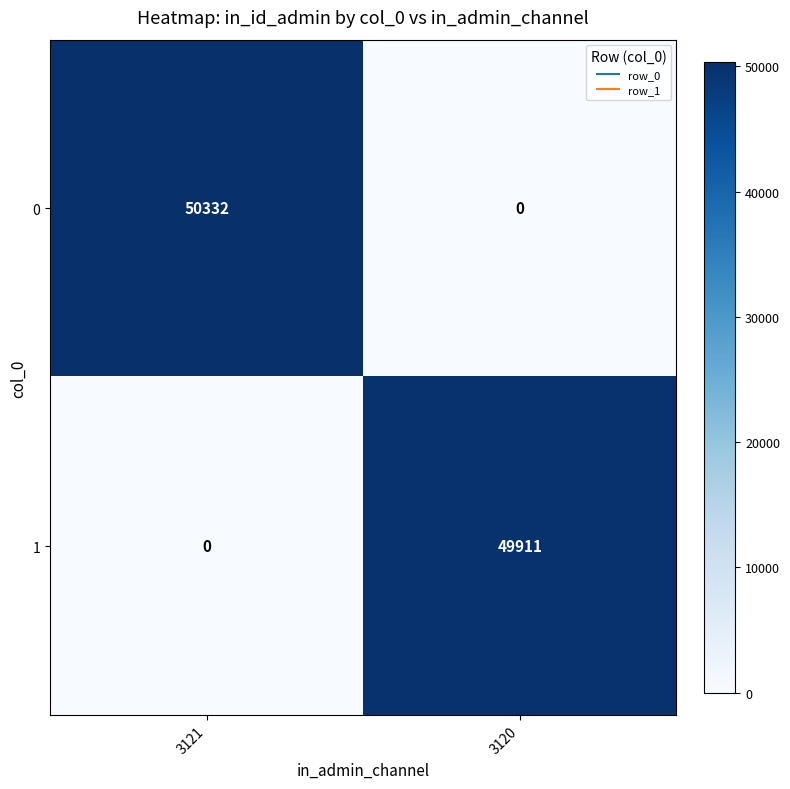

What is the sum of the 0 values at 3121 and 3120?

50332